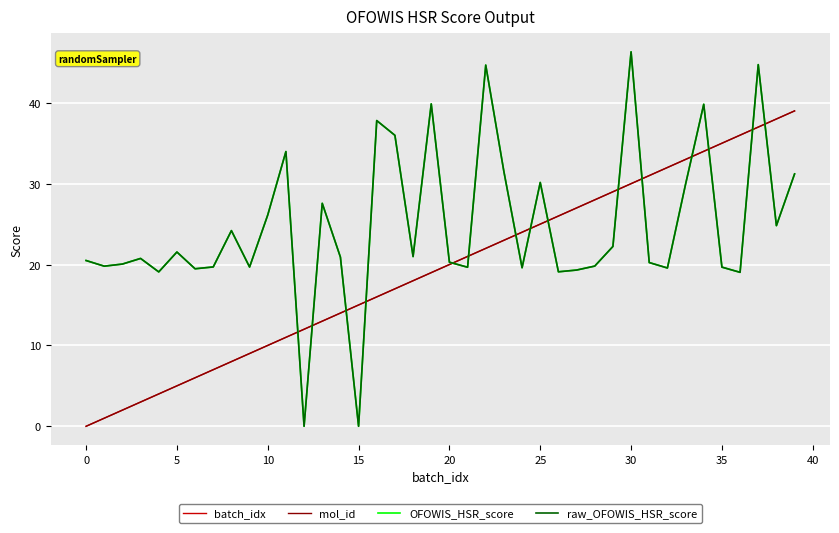

What is the value of the batch_idx point at the 25th from the left?

24.0